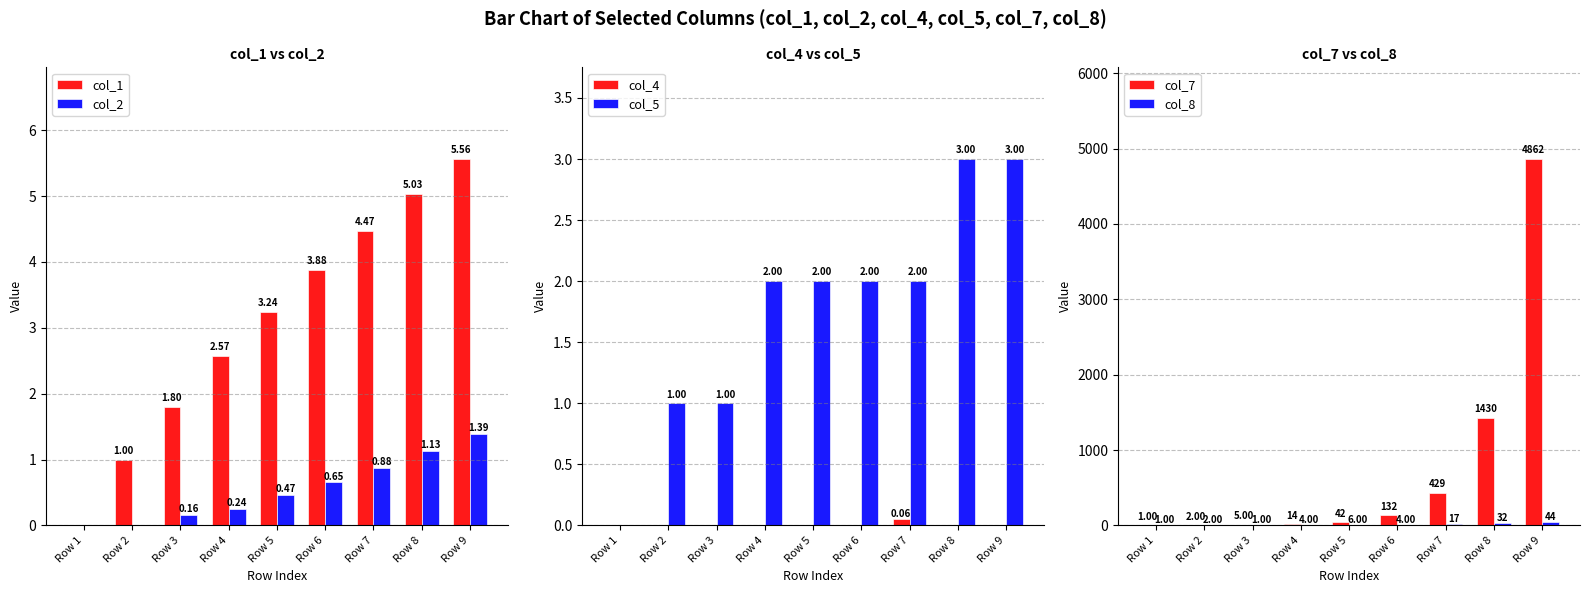

Count the number of categories in the chart.

9